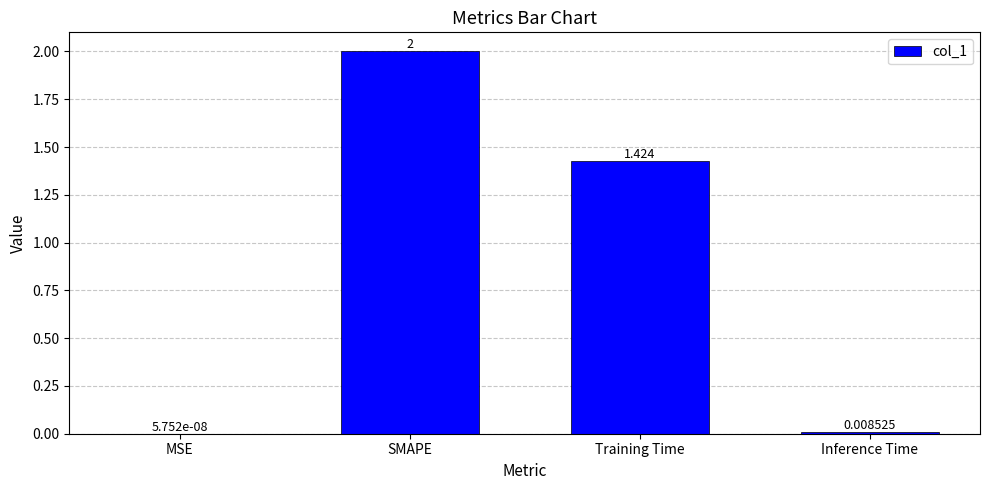

Which has a higher value, SMAPE or MSE?

SMAPE